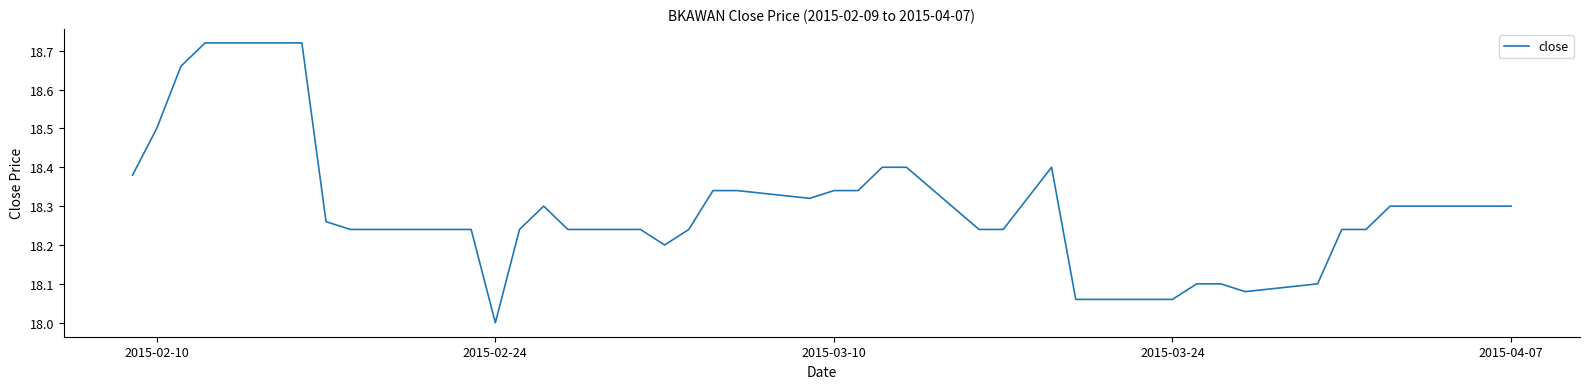

What is the difference between the maximum and minimum values?

0.7